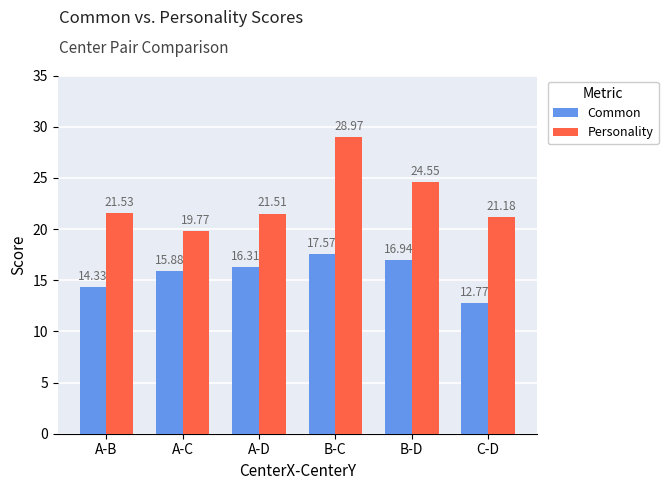

What are all the series names shown in the legend?

Common, Personality